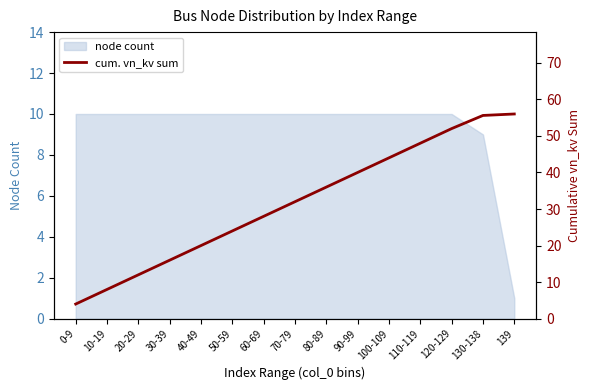

At which label does the data first exceed 32?

80-89